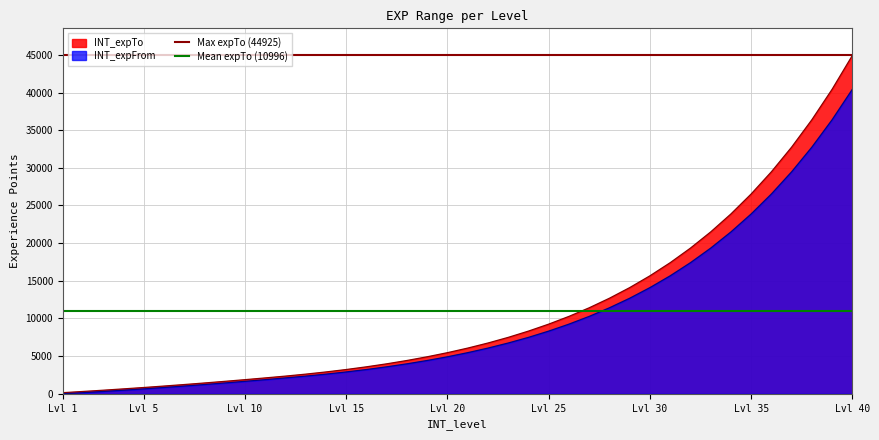

Does the chart have visible grid lines?

Yes